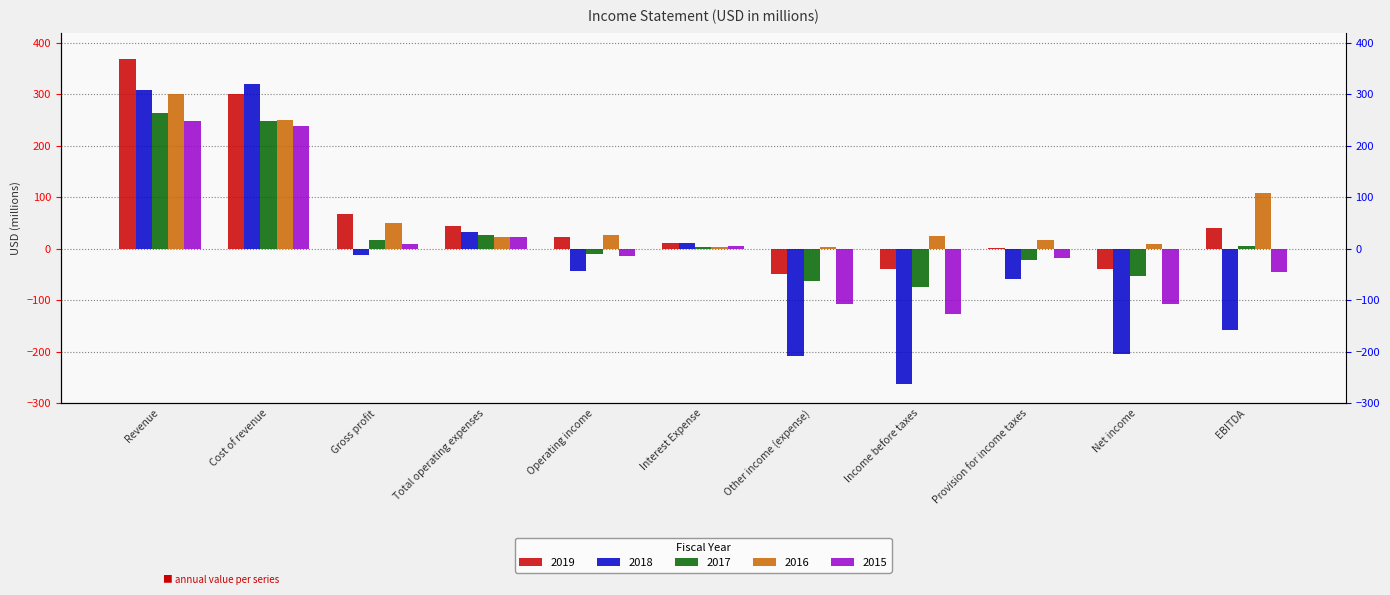

At which label does 2015 reach its minimum?

Income before taxes